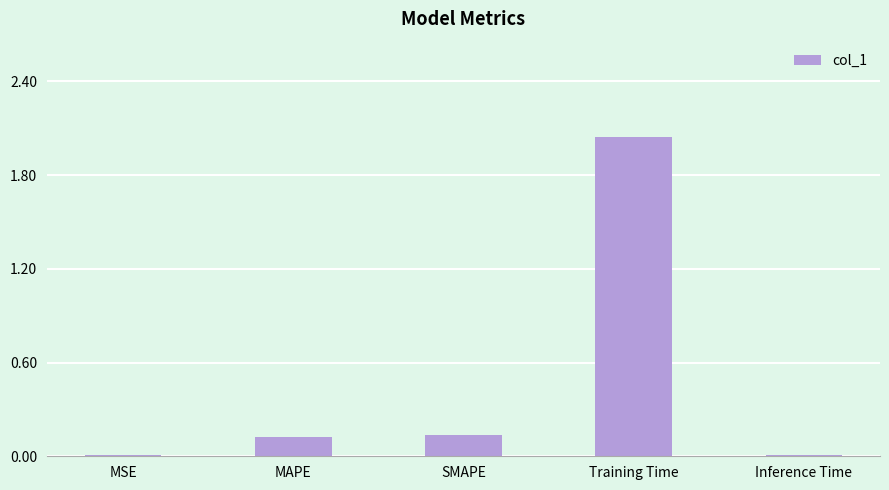

Between MAPE and Training Time, which is larger?

Training Time